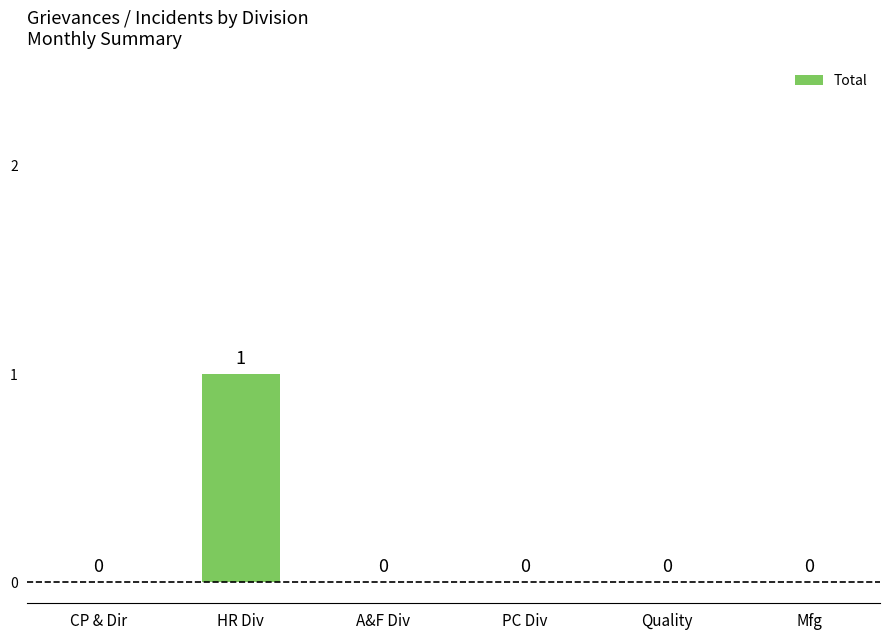

The value at CP & Dir is 0. True or false?

True